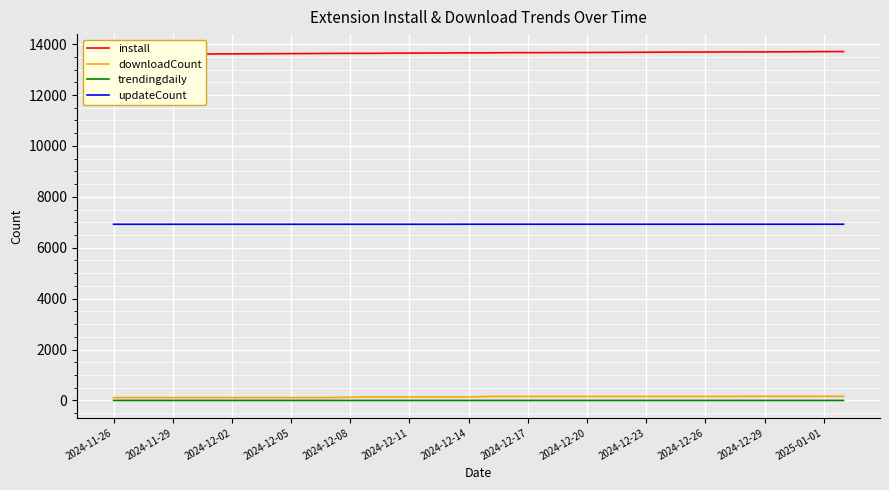

Is it true that updateCount equals 6923.0 at 26?

True